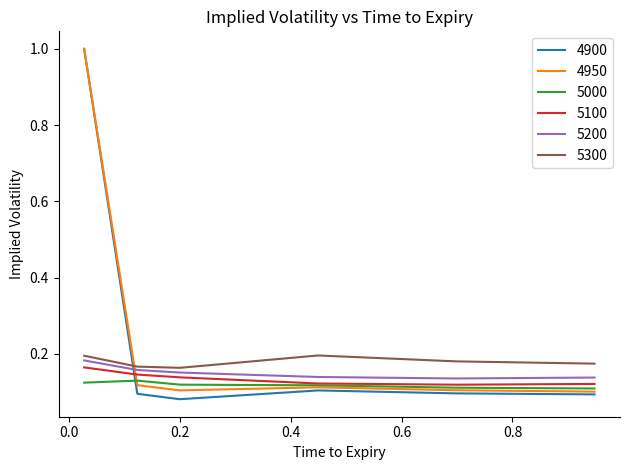

Which series has the largest range (max minus min)?

4900